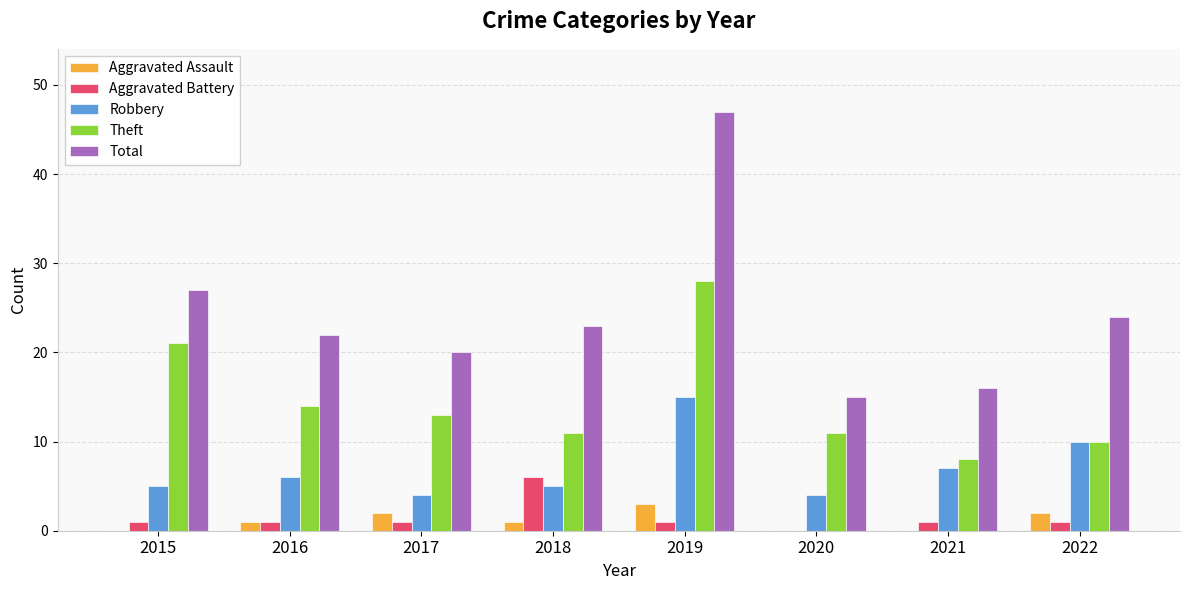

Where is Total nearest to the value 31?

2015